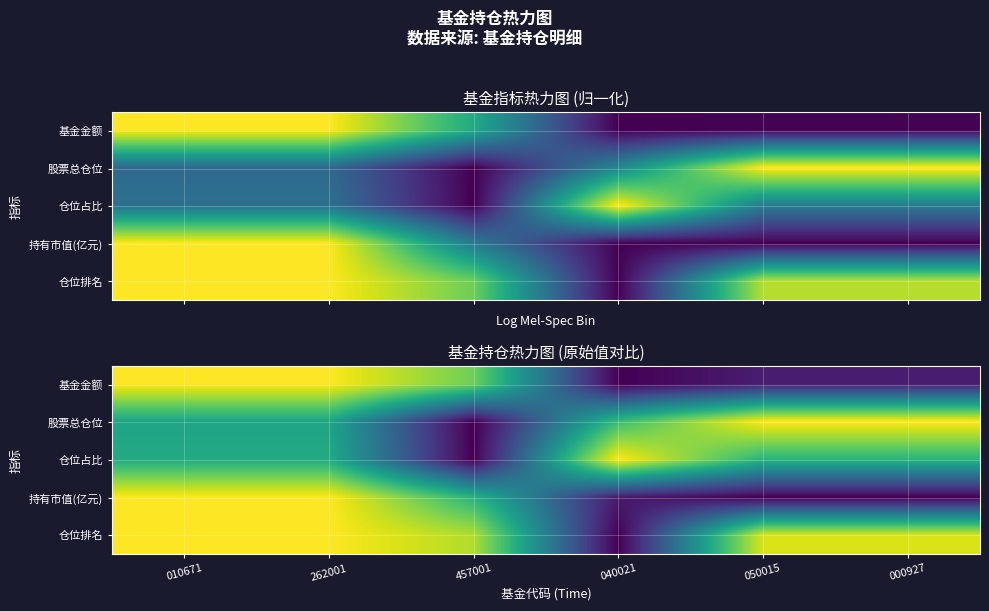

The value of 股票总仓位 at 262001 is 0.6. True or false?

True